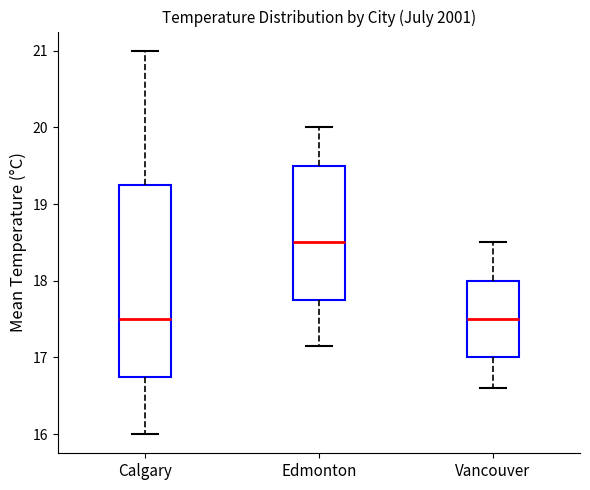

Comparing the boxes themselves (not the whiskers), which one is the tallest?

Calgary